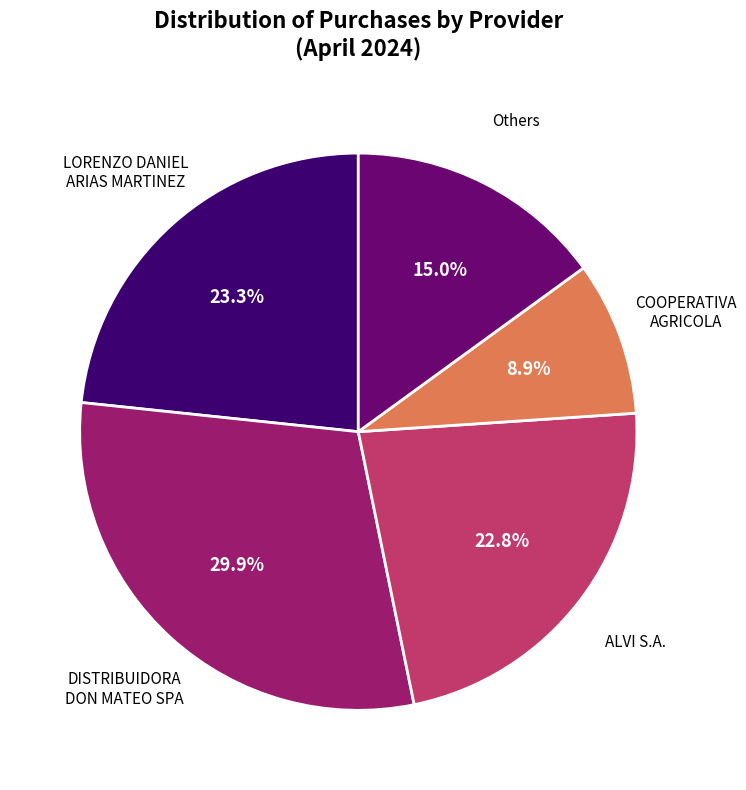

What is the largest slice in the pie chart?

DISTRIBUIDORA DON MATEO SPA